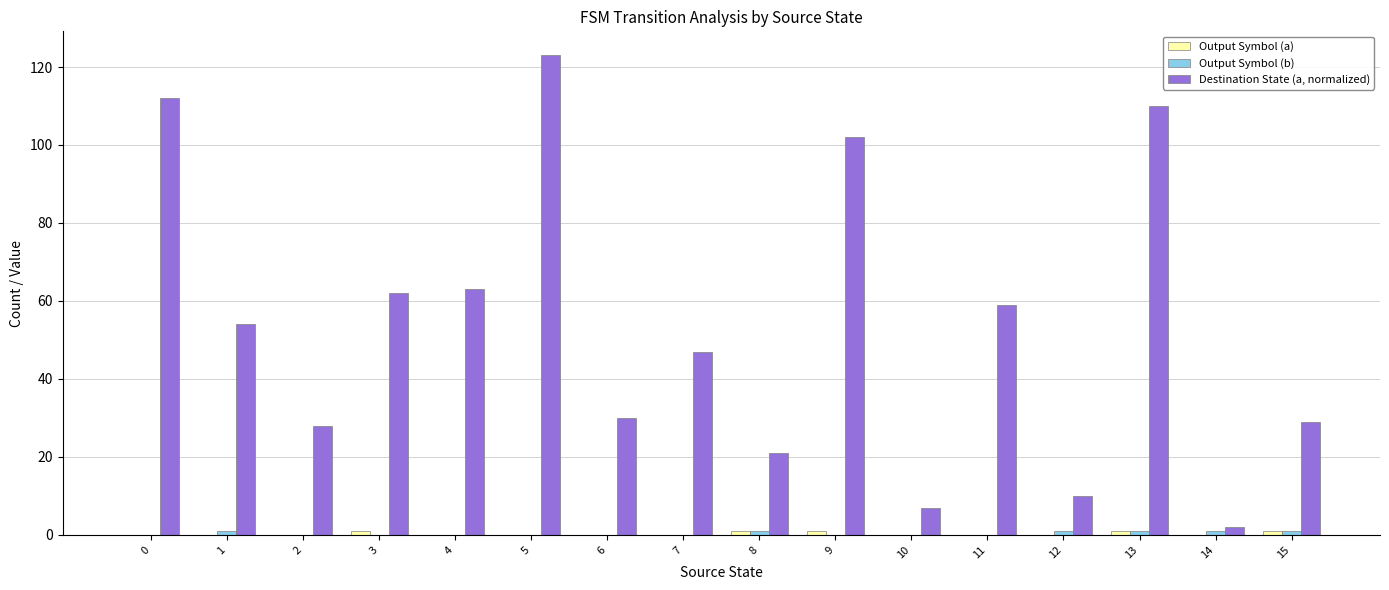

The Destination State (a, normalized) series shows 3 at 10. True or false?

False